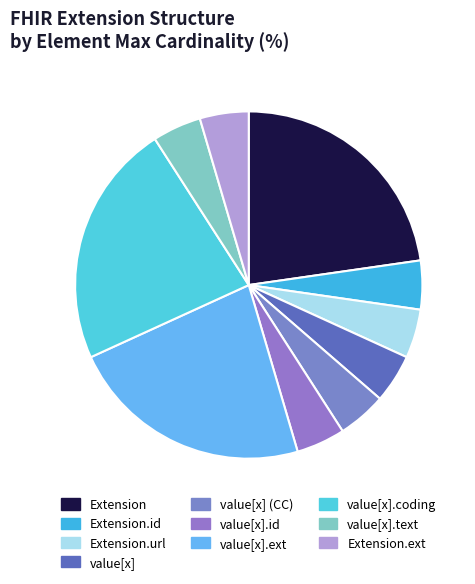

To the nearest percent, what is the average slice percentage?

10%